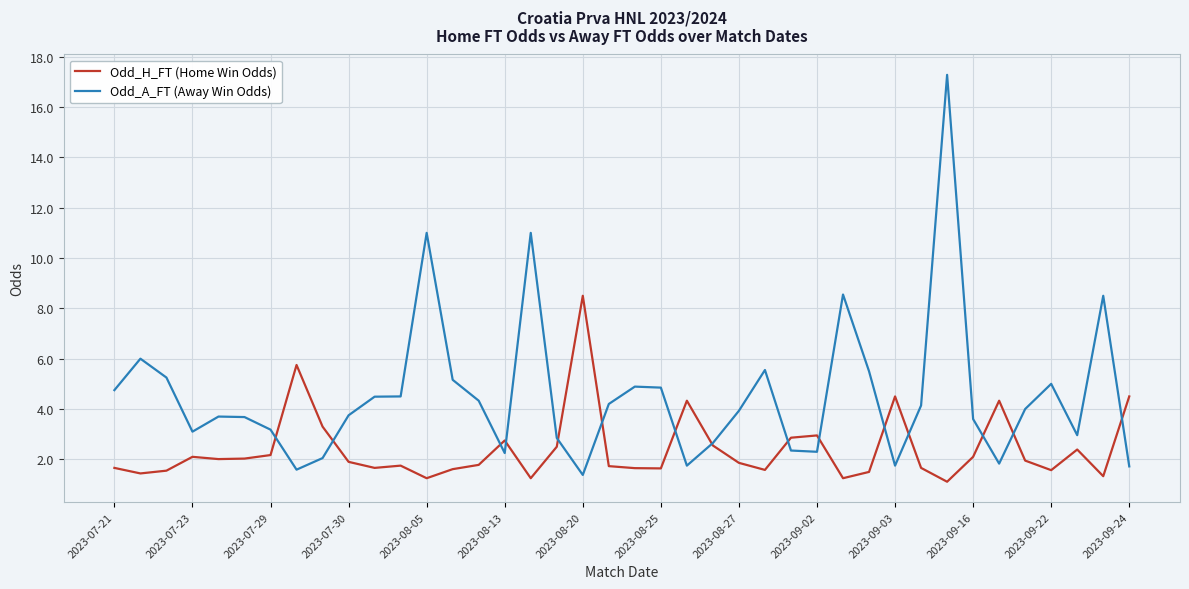

What is the minimum value shown in the chart?

1.1